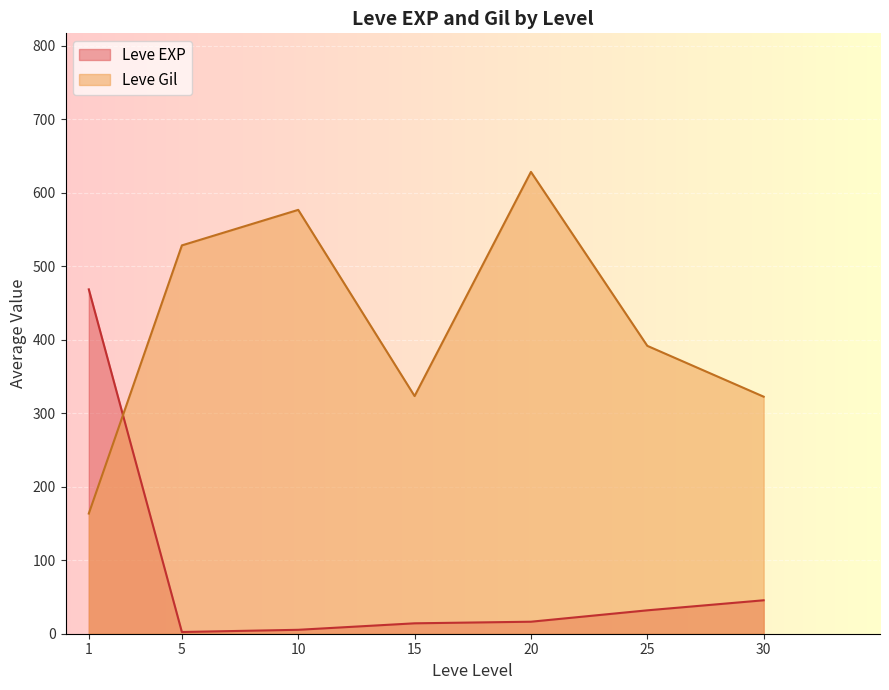

What is the minimum value for Leve Gil?

163.5